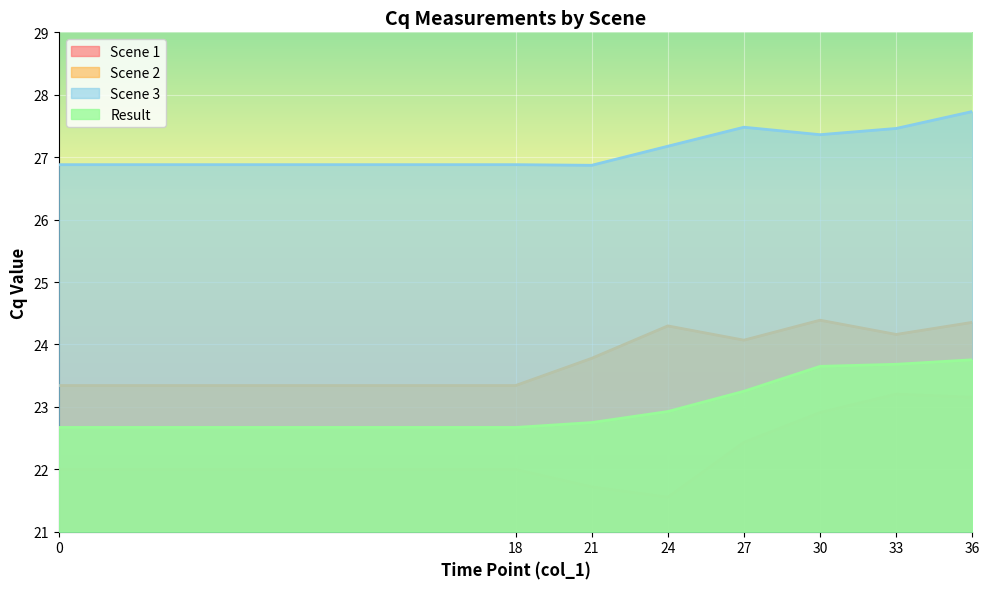

What is the difference between the second highest and minimum values in the Result series?

1.0